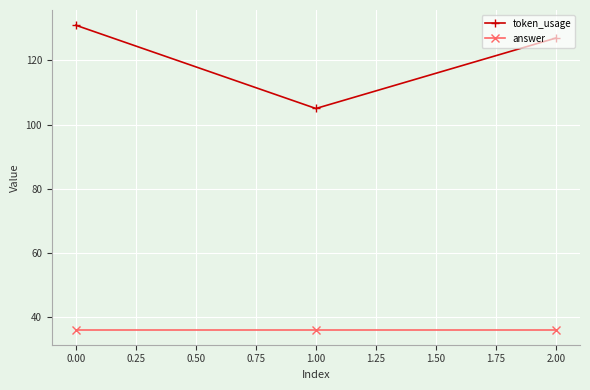

What is the spread (max minus min) of values at 0.00?

95